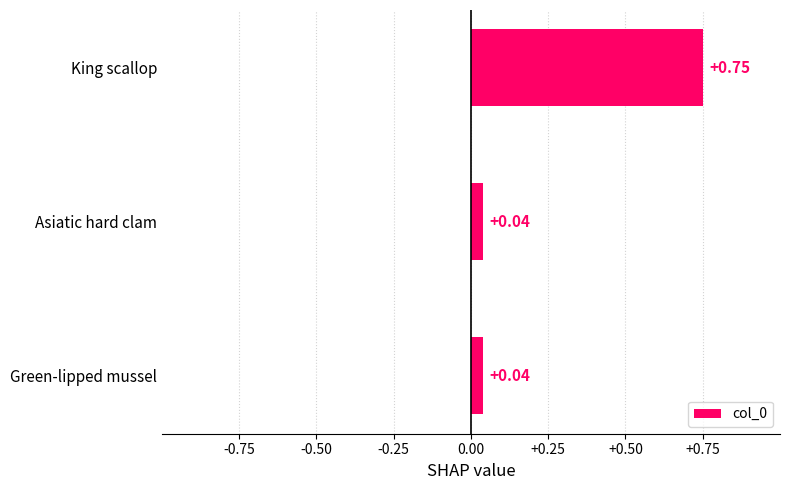

What is the difference between the maximum and minimum values?

0.7